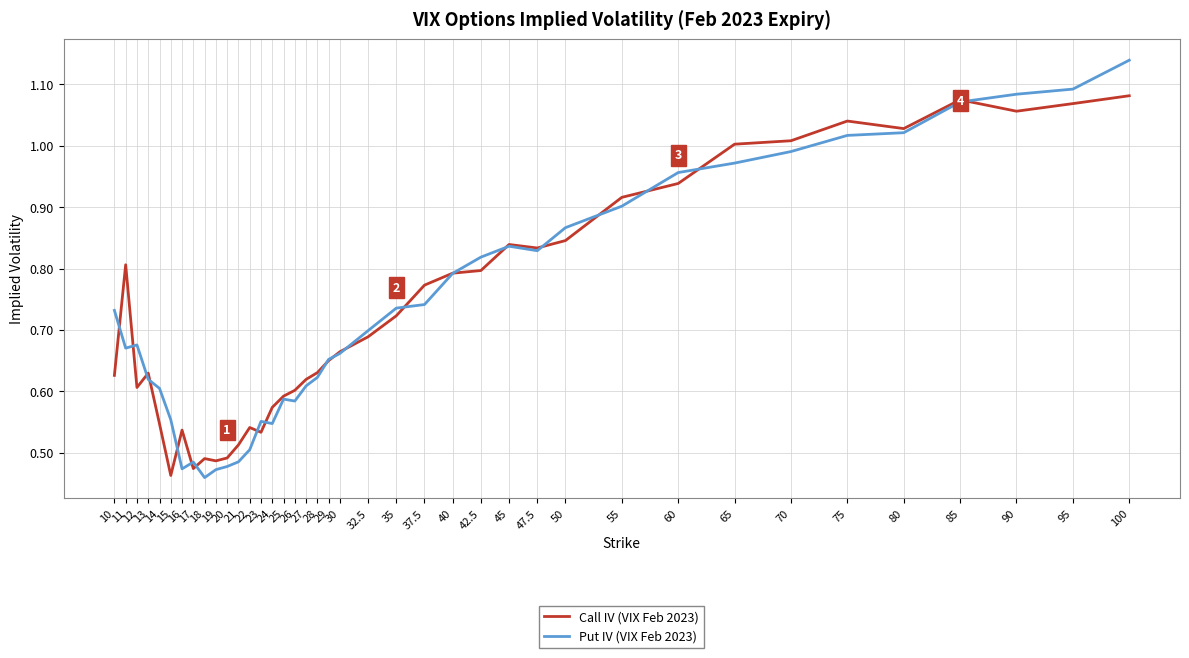

What is the total value across all series at 28?

1.3